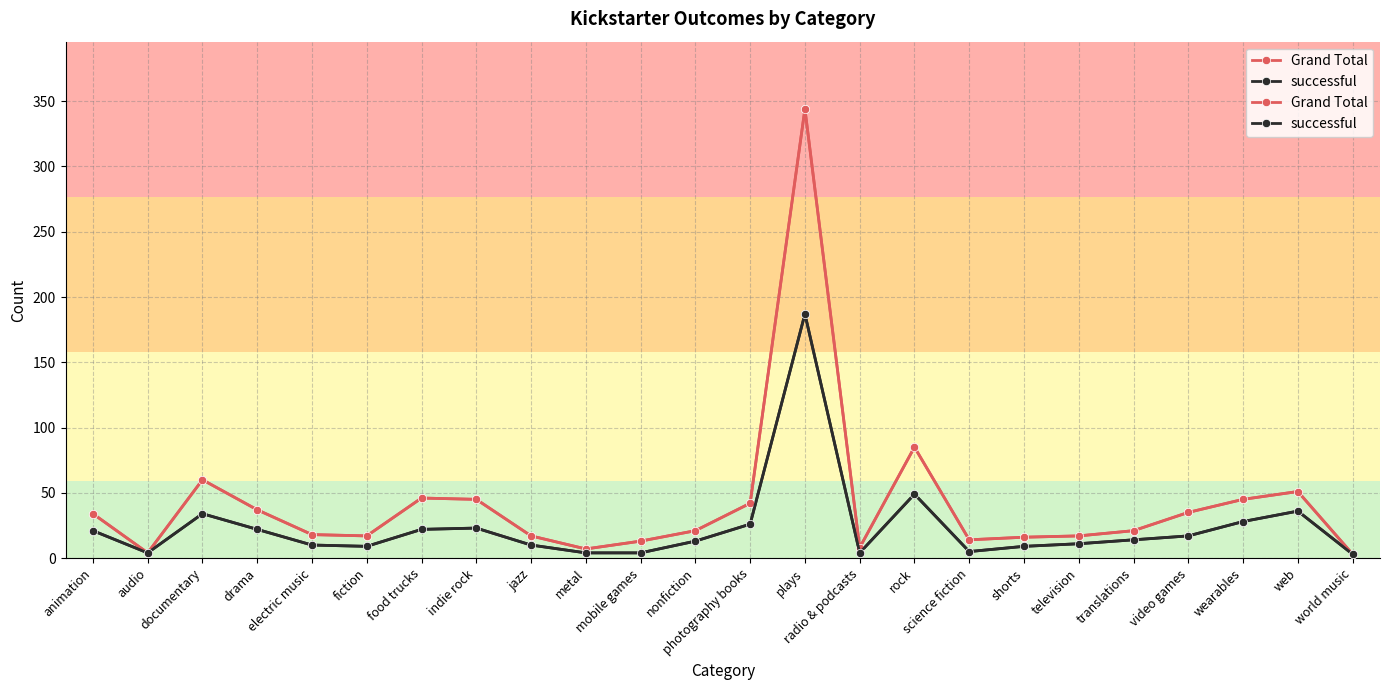

The Grand Total series shows 37 at drama. True or false?

True